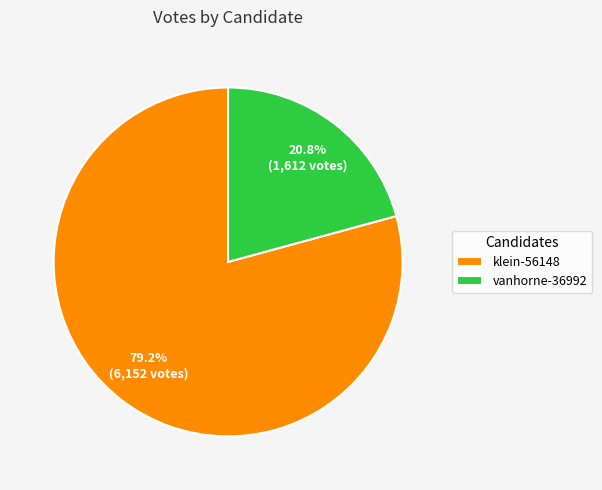

To the nearest percent, what percentage of the pie is klein-56148?

79%